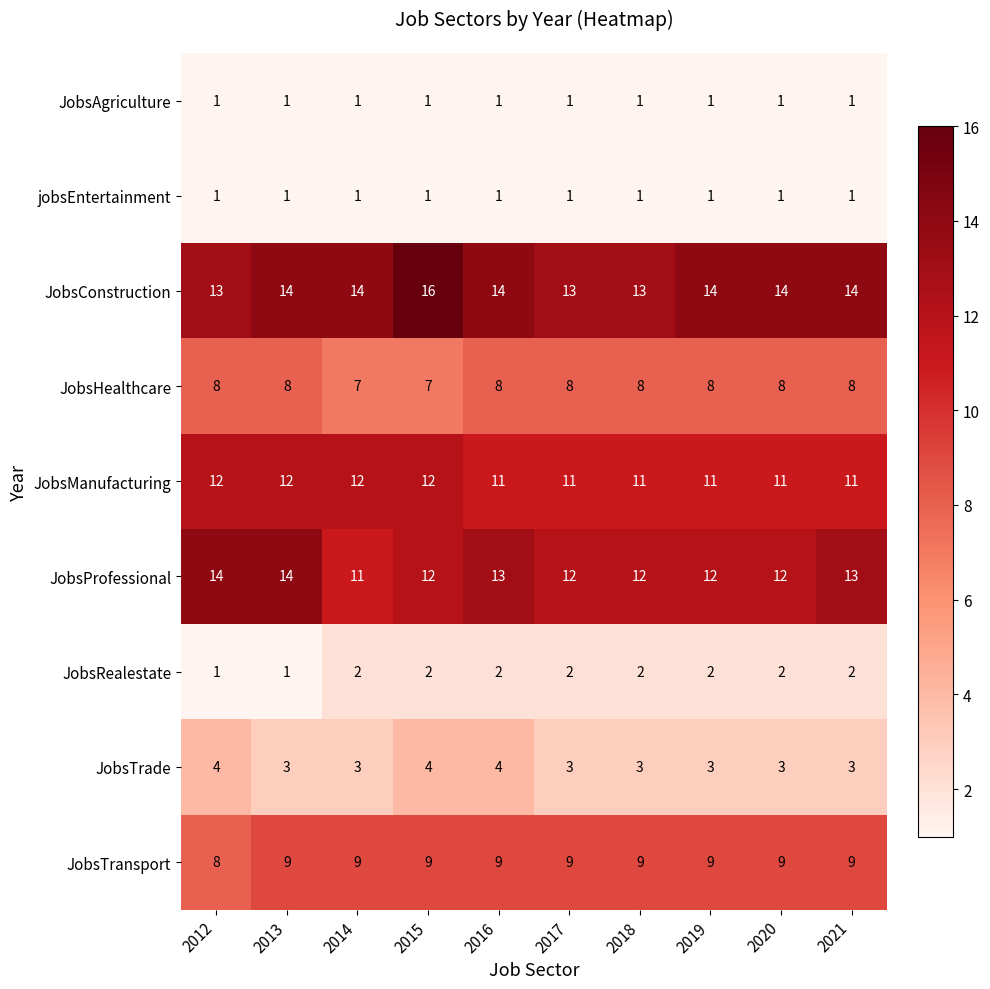

Is it true that JobsManufacturing equals 11 at 2018?

True